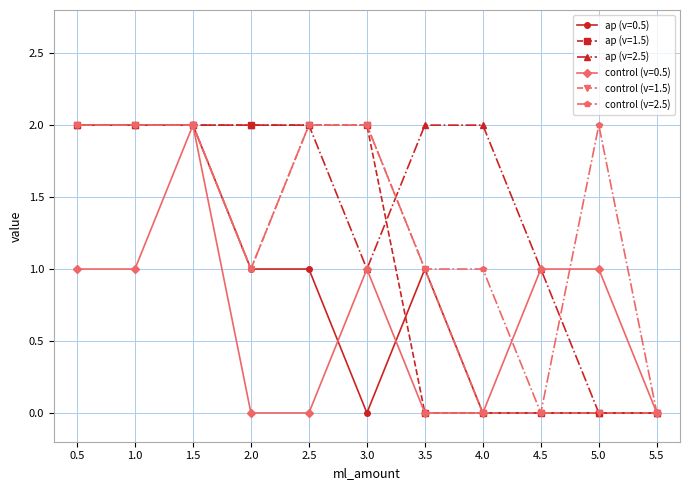

What is the total value across all series at 3.0?

8